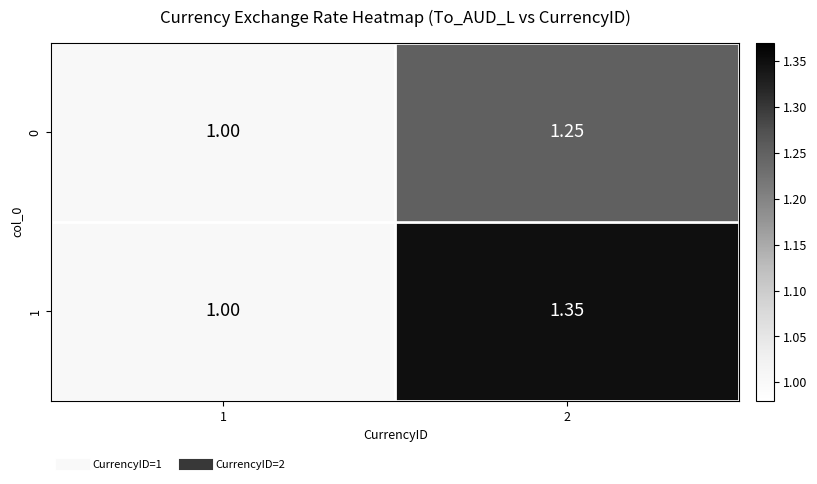

Is the value of 1 at 1 greater than the value of 0 at 2?

No